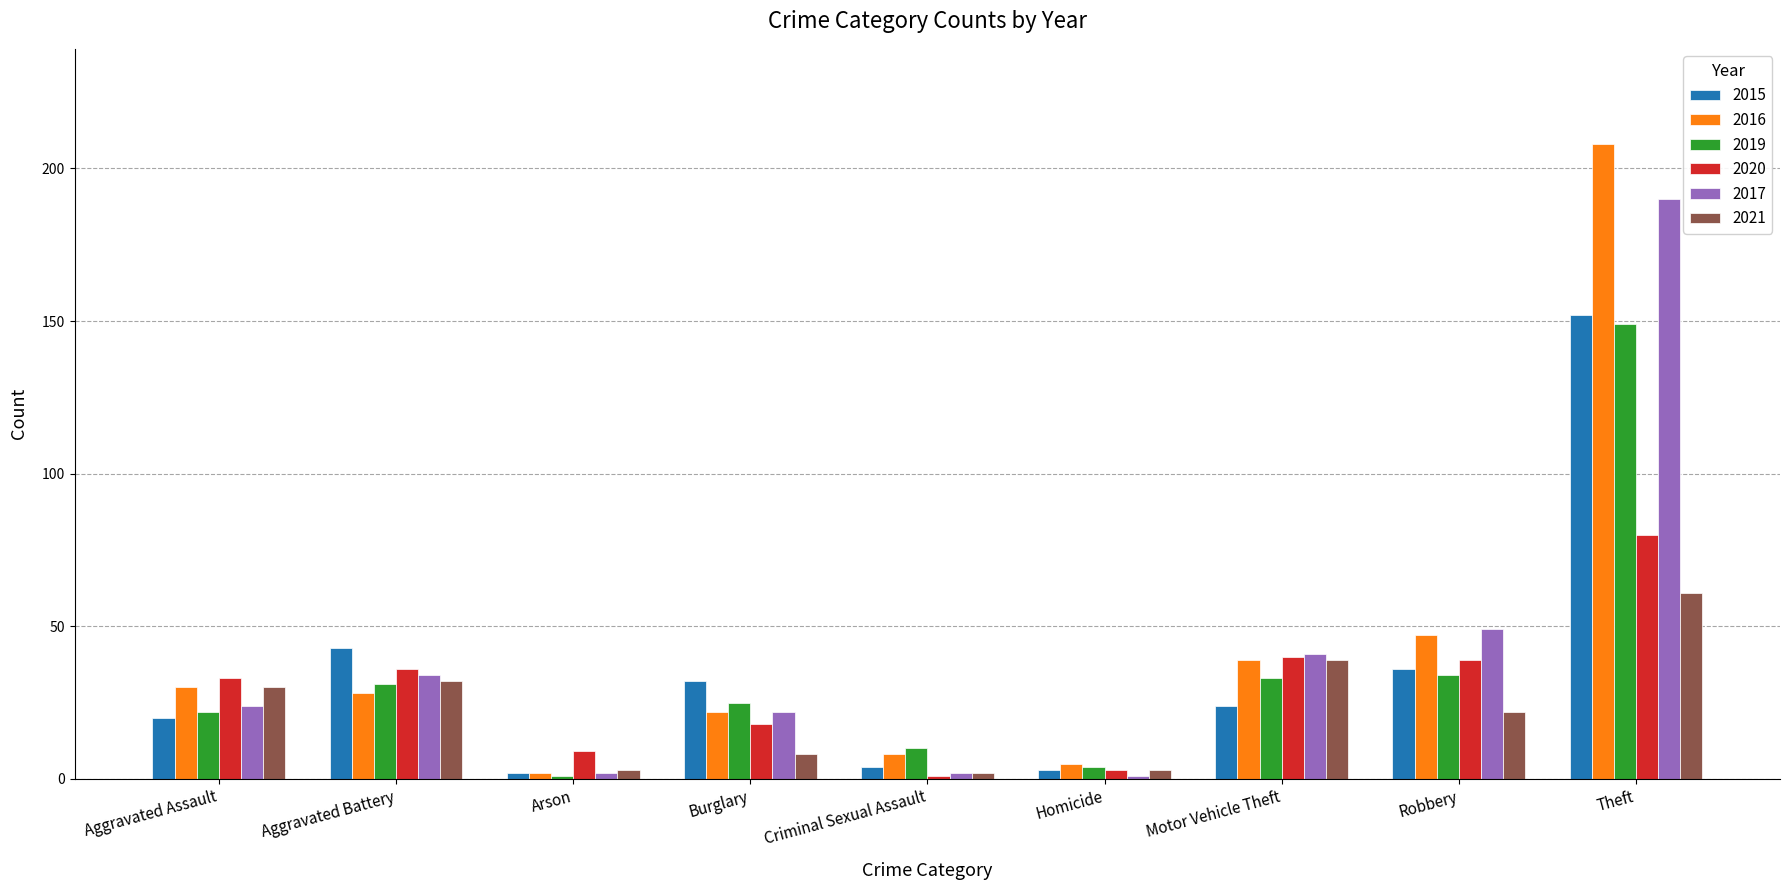

Rank the series at Robbery from lowest to highest value.

2021, 2019, 2015, 2020, 2016, 2017